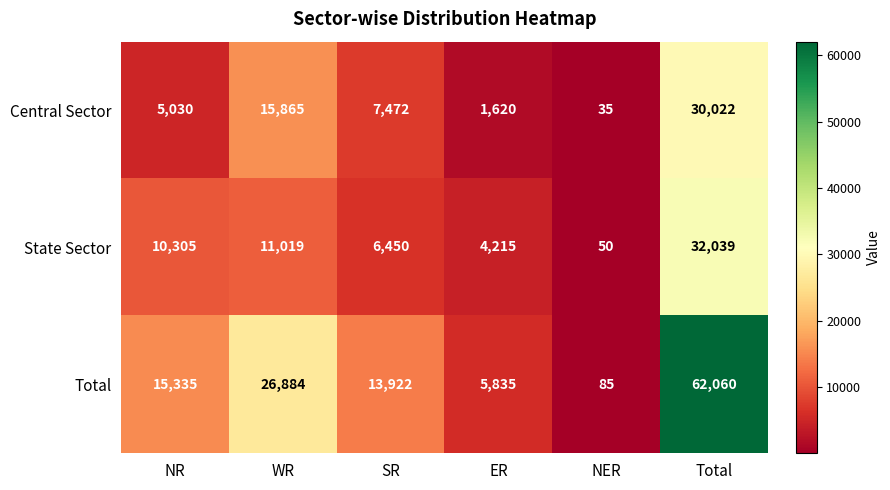

Which category has the highest value across all series?

Total